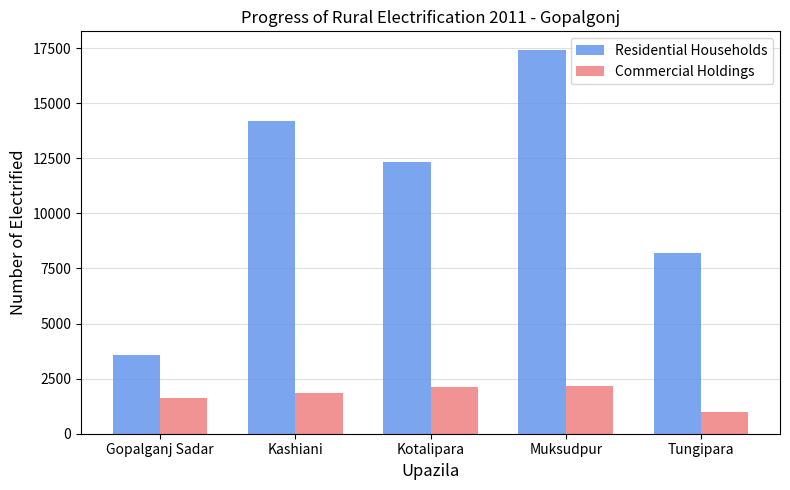

Which series has the largest total across all categories?

Residential Households